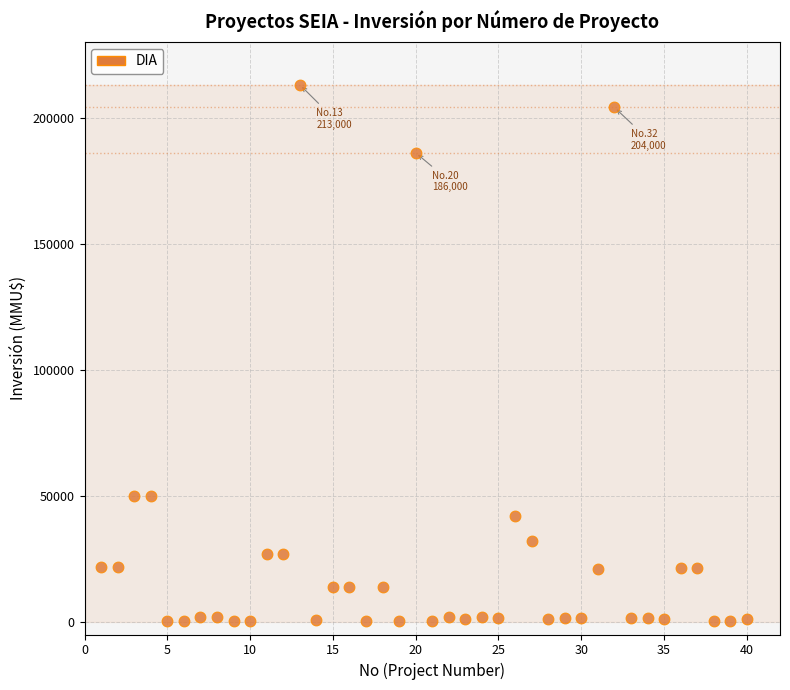

What is the range of Y values (max minus min)?

212800